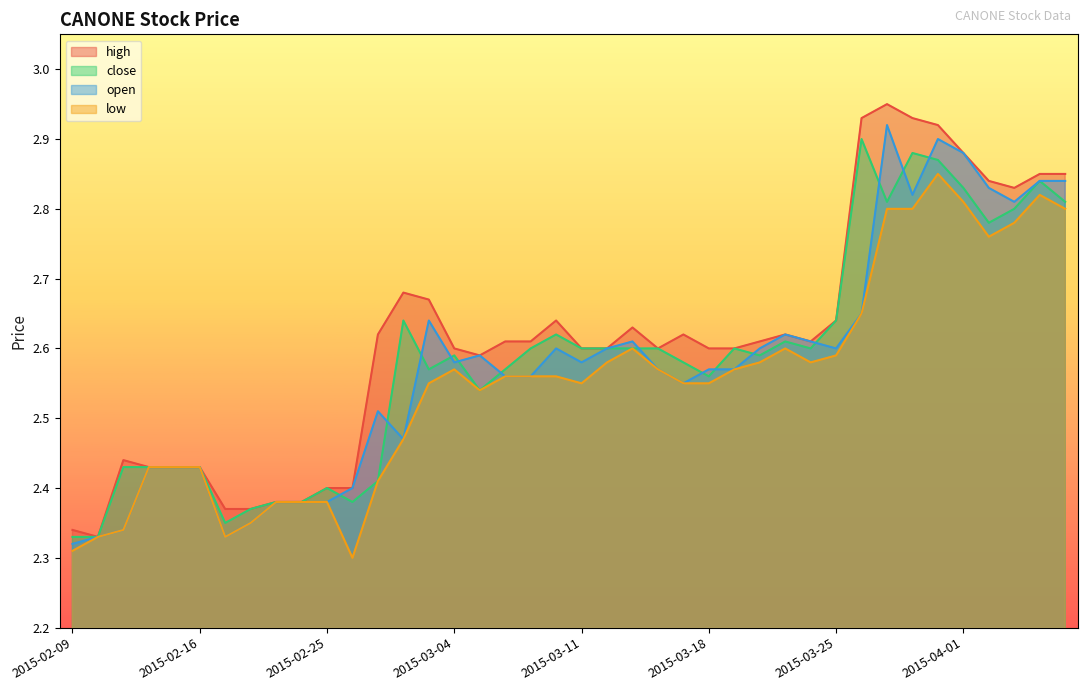

Reading left to right, what are all the values shown in this chart?

high: 2015-02-09=2.3	2015-02-10=2.3	2015-02-11=2.4	2015-02-12=2.4	2015-02-13=2.4	2015-02-16=2.4	2015-02-17=2.4	2015-02-18=2.4	2015-02-23=2.4	2015-02-24=2.4	2015-02-25=2.4	2015-02-26=2.4	2015-02-27=2.6	2015-03-02=2.7	2015-03-03=2.7	2015-03-04=2.6	2015-03-05=2.6	2015-03-06=2.6	2015-03-09=2.6	2015-03-10=2.6	2015-03-11=2.6	2015-03-12=2.6	2015-03-13=2.6	2015-03-16=2.6	2015-03-17=2.6	2015-03-18=2.6	2015-03-19=2.6	2015-03-20=2.6	2015-03-23=2.6	2015-03-24=2.6	2015-03-25=2.6	2015-03-26=2.9	2015-03-27=3.0	2015-03-30=2.9	2015-03-31=2.9	2015-04-01=2.9	2015-04-02=2.8	2015-04-03=2.8	2015-04-06=2.9	2015-04-07=2.9
close: 2015-02-09=2.3	2015-02-10=2.3	2015-02-11=2.4	2015-02-12=2.4	2015-02-13=2.4	2015-02-16=2.4	2015-02-17=2.4	2015-02-18=2.4	2015-02-23=2.4	2015-02-24=2.4	2015-02-25=2.4	2015-02-26=2.4	2015-02-27=2.4	2015-03-02=2.6	2015-03-03=2.6	2015-03-04=2.6	2015-03-05=2.5	2015-03-06=2.6	2015-03-09=2.6	2015-03-10=2.6	2015-03-11=2.6	2015-03-12=2.6	2015-03-13=2.6	2015-03-16=2.6	2015-03-17=2.6	2015-03-18=2.6	2015-03-19=2.6	2015-03-20=2.6	2015-03-23=2.6	2015-03-24=2.6	2015-03-25=2.6	2015-03-26=2.9	2015-03-27=2.8	2015-03-30=2.9	2015-03-31=2.9	2015-04-01=2.8	2015-04-02=2.8	2015-04-03=2.8	2015-04-06=2.8	2015-04-07=2.8
open: 2015-02-09=2.3	2015-02-10=2.3	2015-02-11=2.3	2015-02-12=2.4	2015-02-13=2.4	2015-02-16=2.4	2015-02-17=2.3	2015-02-18=2.4	2015-02-23=2.4	2015-02-24=2.4	2015-02-25=2.4	2015-02-26=2.4	2015-02-27=2.5	2015-03-02=2.5	2015-03-03=2.6	2015-03-04=2.6	2015-03-05=2.6	2015-03-06=2.6	2015-03-09=2.6	2015-03-10=2.6	2015-03-11=2.6	2015-03-12=2.6	2015-03-13=2.6	2015-03-16=2.6	2015-03-17=2.5	2015-03-18=2.6	2015-03-19=2.6	2015-03-20=2.6	2015-03-23=2.6	2015-03-24=2.6	2015-03-25=2.6	2015-03-26=2.6	2015-03-27=2.9	2015-03-30=2.8	2015-03-31=2.9	2015-04-01=2.9	2015-04-02=2.8	2015-04-03=2.8	2015-04-06=2.8	2015-04-07=2.8
low: 2015-02-09=2.3	2015-02-10=2.3	2015-02-11=2.3	2015-02-12=2.4	2015-02-13=2.4	2015-02-16=2.4	2015-02-17=2.3	2015-02-18=2.4	2015-02-23=2.4	2015-02-24=2.4	2015-02-25=2.4	2015-02-26=2.3	2015-02-27=2.4	2015-03-02=2.5	2015-03-03=2.5	2015-03-04=2.6	2015-03-05=2.5	2015-03-06=2.6	2015-03-09=2.6	2015-03-10=2.6	2015-03-11=2.5	2015-03-12=2.6	2015-03-13=2.6	2015-03-16=2.6	2015-03-17=2.5	2015-03-18=2.5	2015-03-19=2.6	2015-03-20=2.6	2015-03-23=2.6	2015-03-24=2.6	2015-03-25=2.6	2015-03-26=2.6	2015-03-27=2.8	2015-03-30=2.8	2015-03-31=2.9	2015-04-01=2.8	2015-04-02=2.8	2015-04-03=2.8	2015-04-06=2.8	2015-04-07=2.8